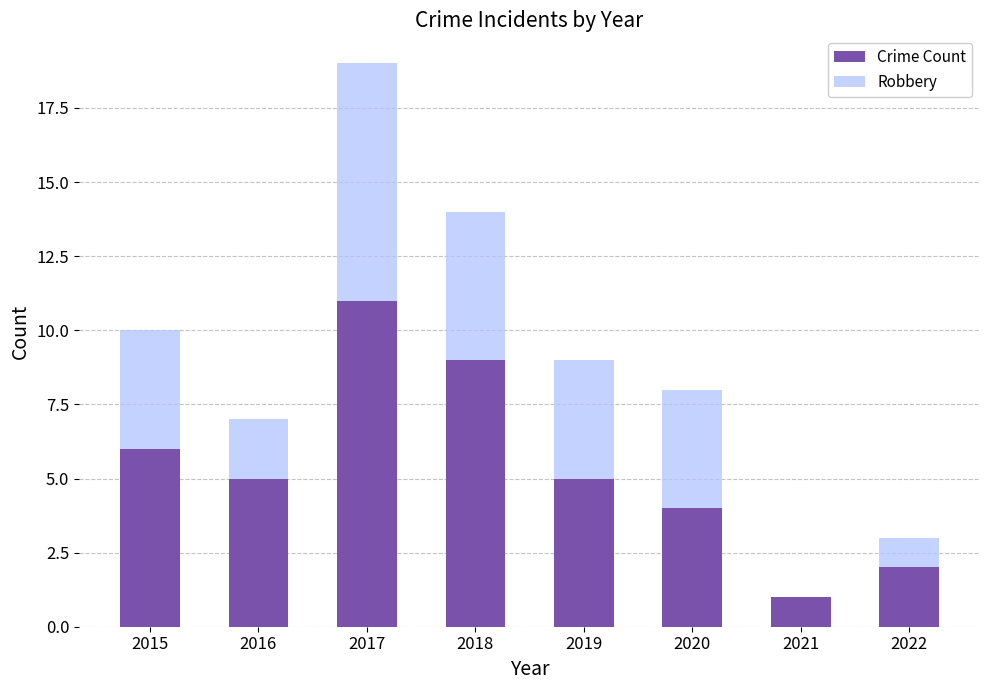

True or false: Crime Count has a value of 8 at 2016.

False